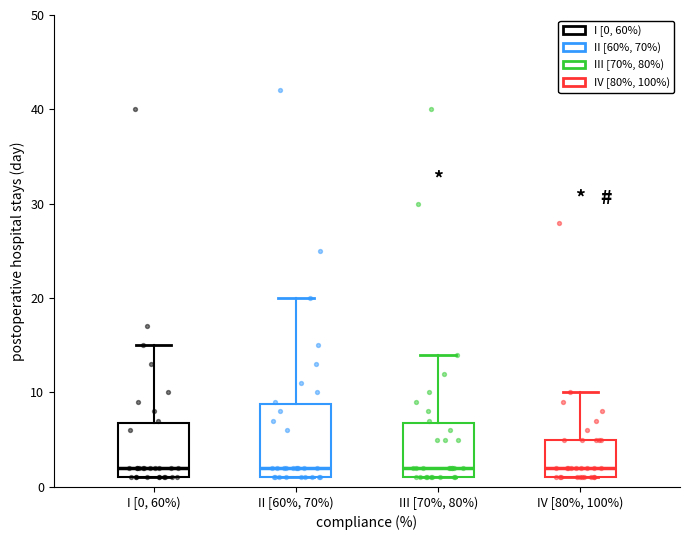

Reading left to right, read every box against the y-axis: the position of its median line, the range the box covers, and the ends of its whiskers. The values are not printed on the chart, so give them approximately, as read against the axis.

I [0, 60%): median 2, box 1 to 7, whiskers 1 to 15
II [60%, 70%): median 2, box 1 to 9, whiskers 1 to 20
III [70%, 80%): median 2, box 1 to 7, whiskers 1 to 14
IV [80%, 100%): median 2, box 1 to 5, whiskers 1 to 10